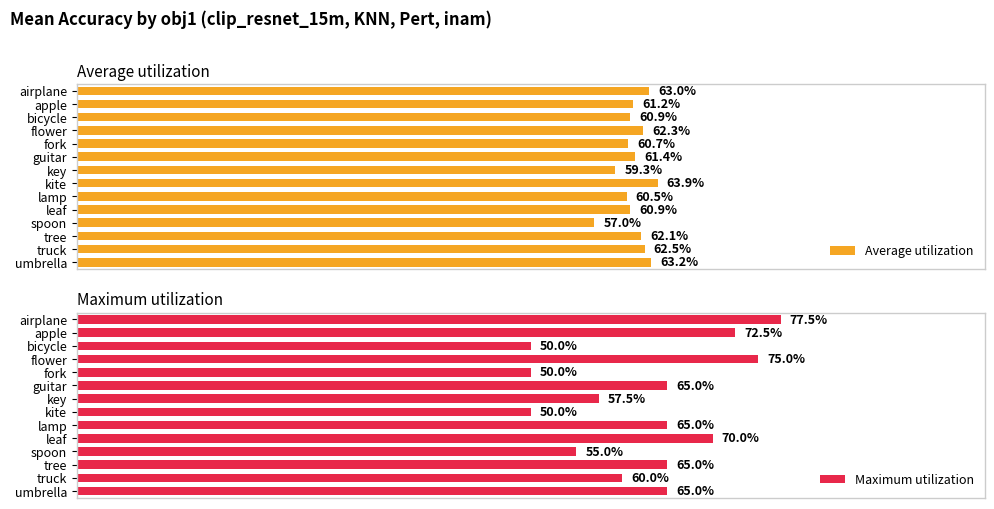

The value of Average utilization at leaf is 0.9. True or false?

False